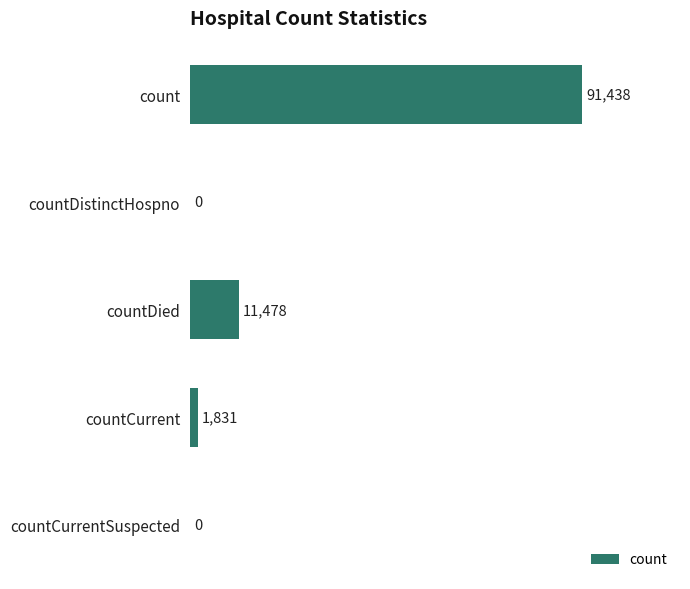

What is the sum of all values?

104747